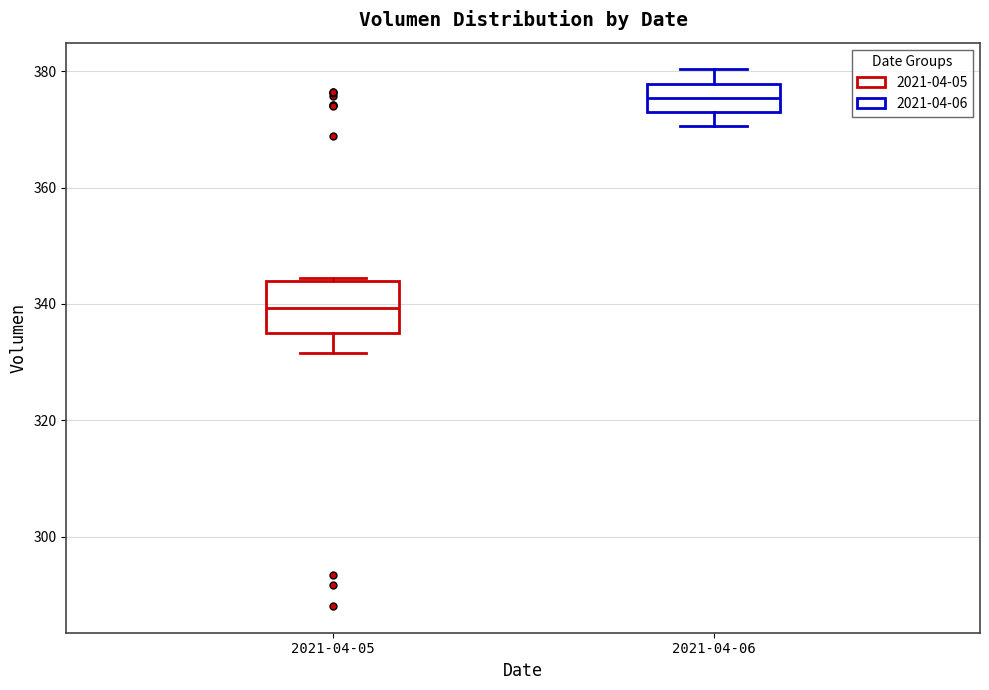

Reading left to right, transcribe this box plot: for each box, give where its median line is, the range the box spans, and where its two whiskers end, as read against the y-axis. The values are not printed on the chart, so give them approximately, as read against the axis.

2021-04-05: median 340, box 334 to 344, whiskers 332 to 344
2021-04-06: median 376, box 374 to 378, whiskers 370 to 380